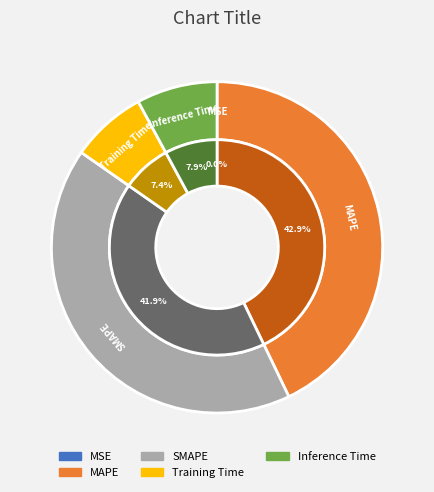

Rank the categories by value from highest to lowest.

MAPE, SMAPE, Inference Time, Training Time, MSE